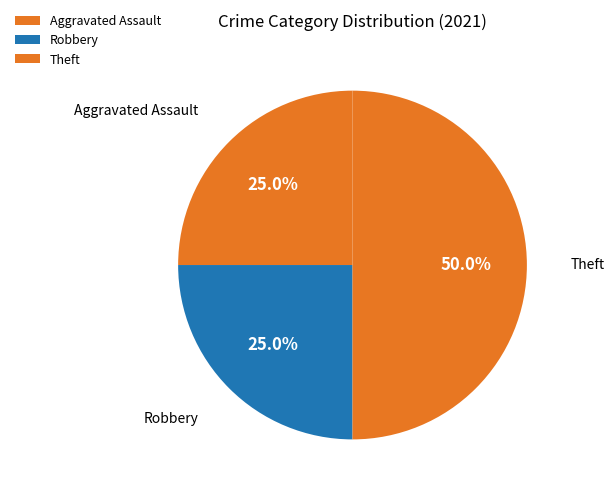

What percentage is the Robbery slice, to the nearest percent?

25%